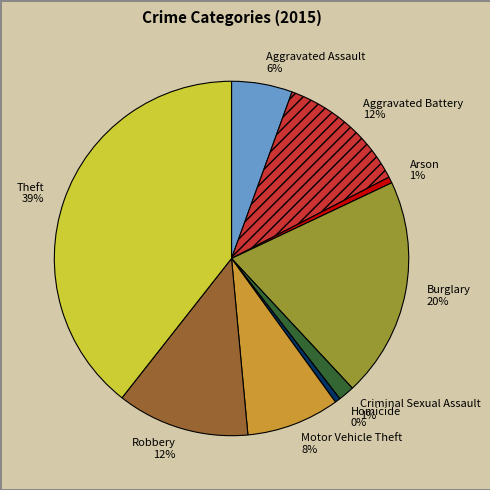

Do Criminal Sexual Assault and Homicide together represent more than half of the pie?

No